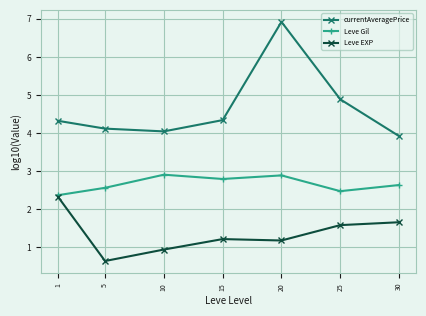

At 5, list the series in order from largest to smallest.

currentAveragePrice, Leve Gil, Leve EXP